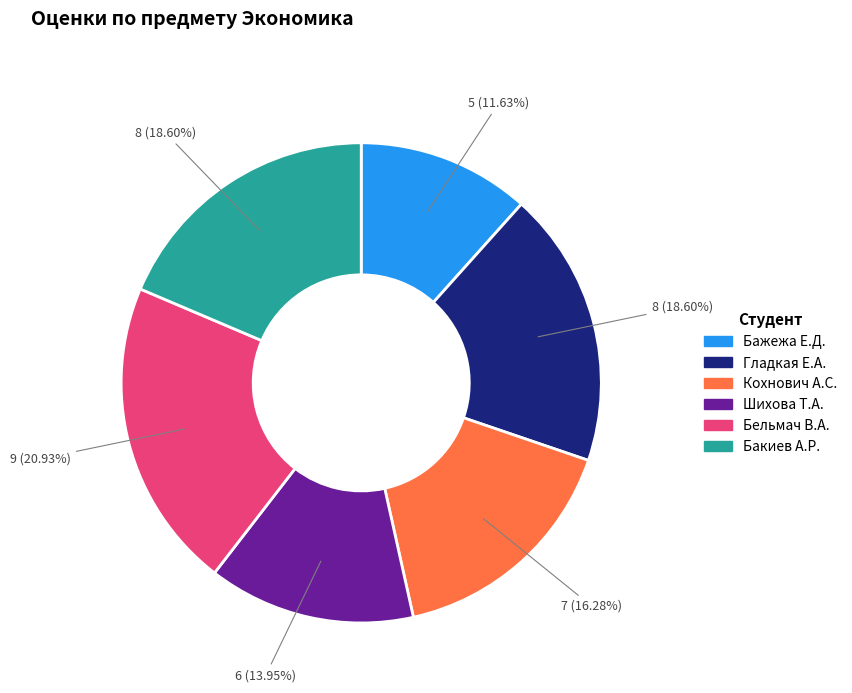

Is there a majority slice in this chart?

No